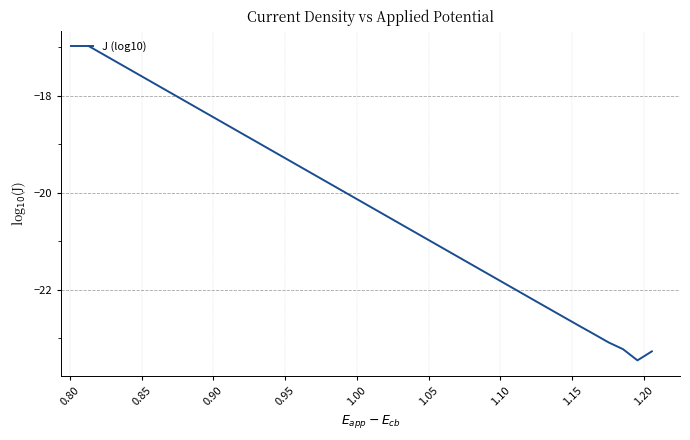

What is the maximum value shown in the chart?

-17.0